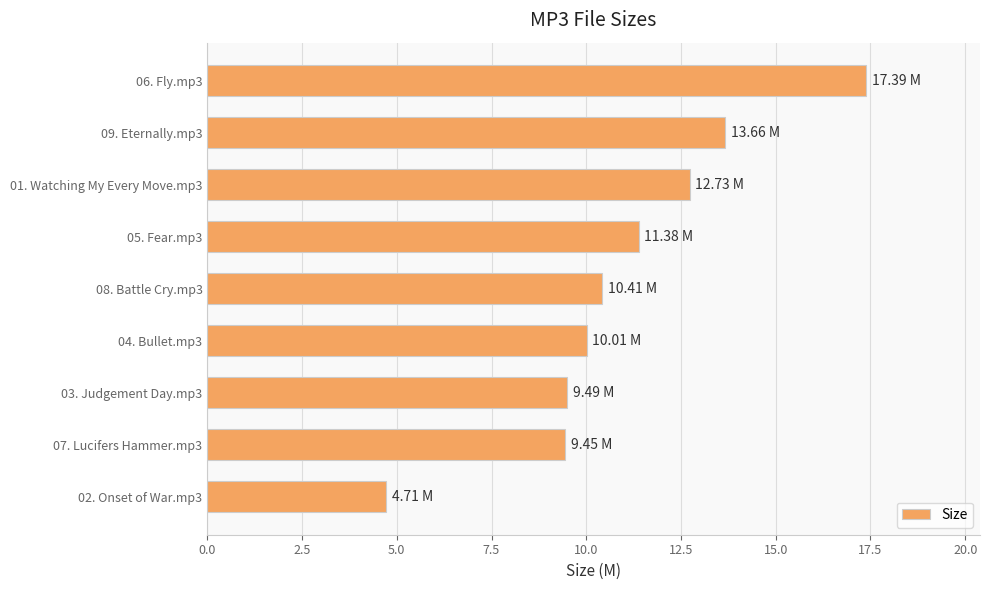

How many categories are shown in the chart?

9